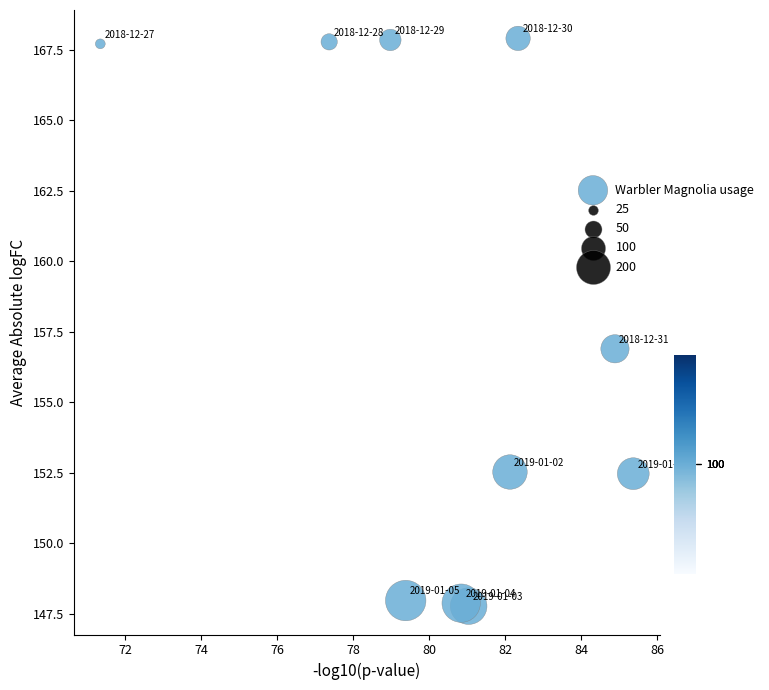

What is the average X value?

80.4